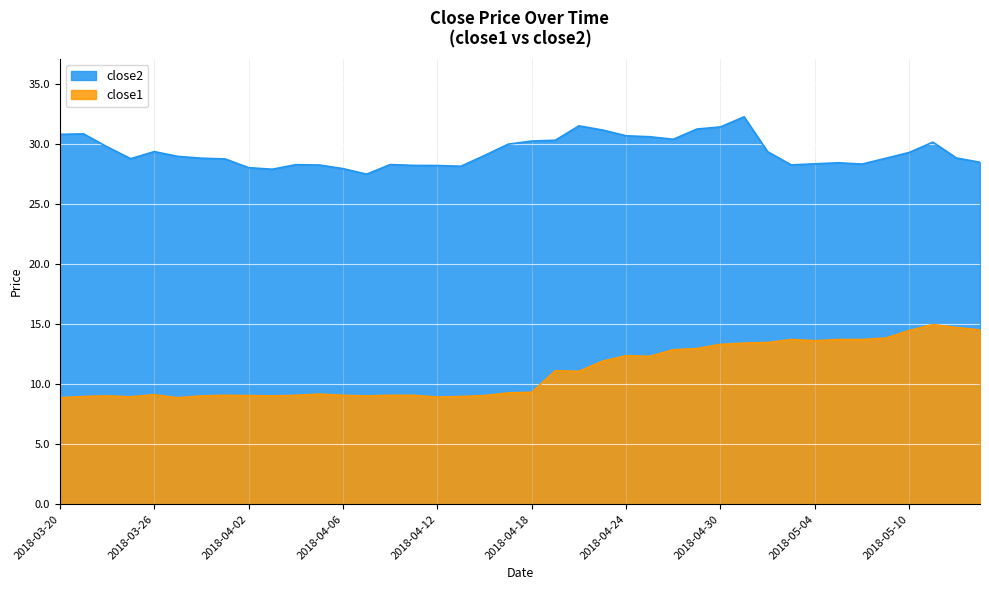

What is the label of the 28th point from the right?

2018-04-06